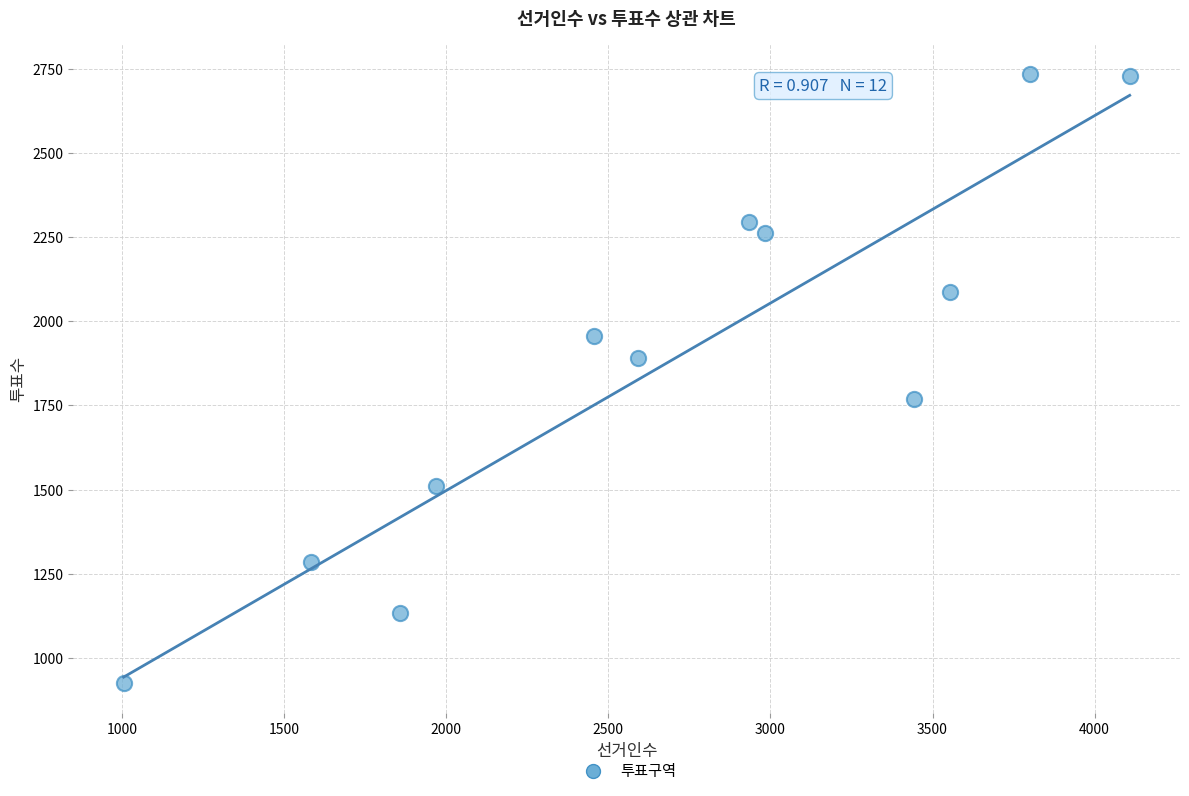

What is the range of Y values (max minus min)?

1807